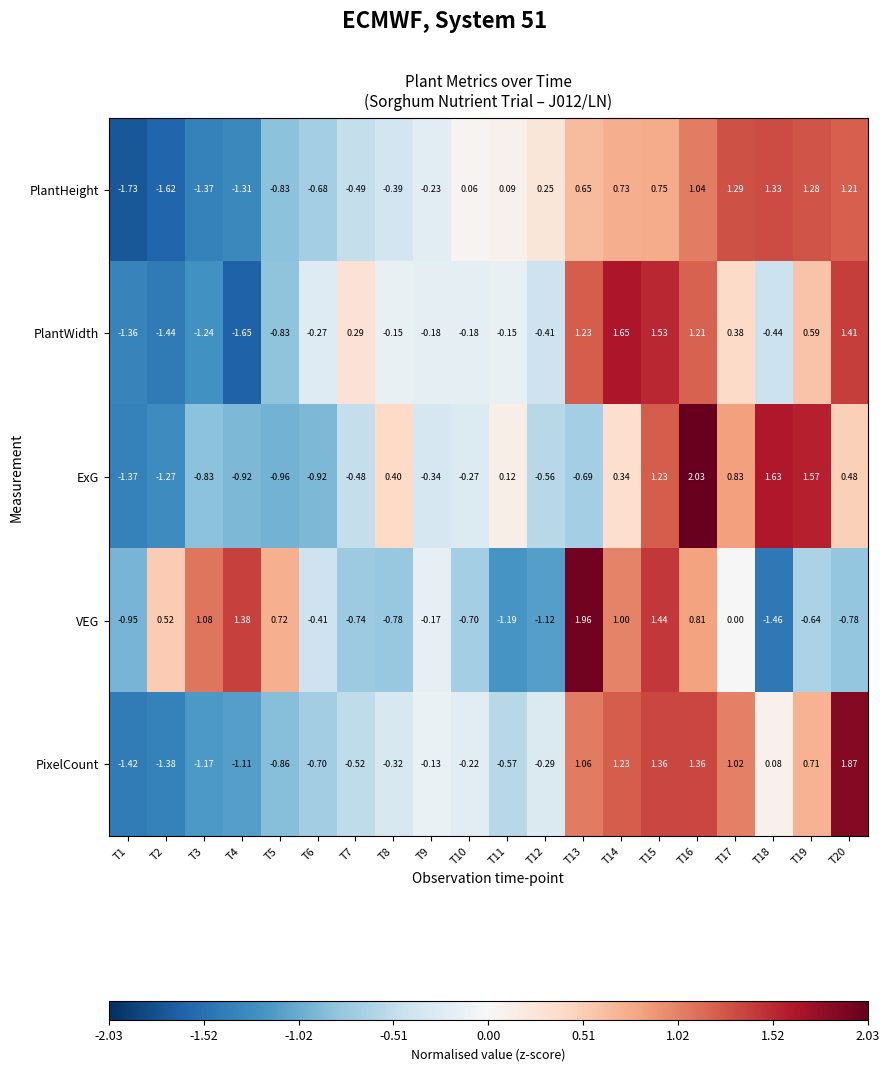

Between T5 and T11, which series saw the biggest shift?

VEG